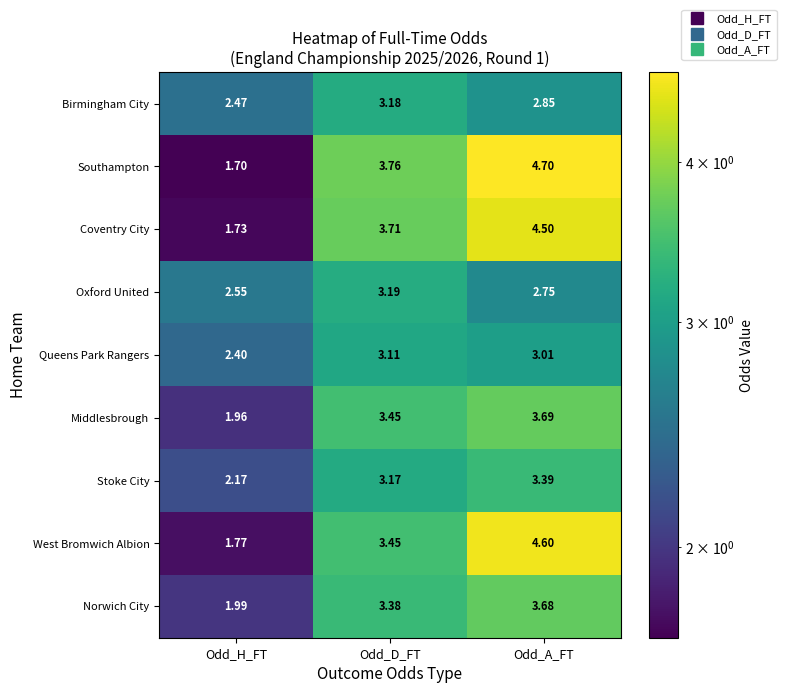

Which category has the highest value in the Birmingham City series?

Odd_D_FT